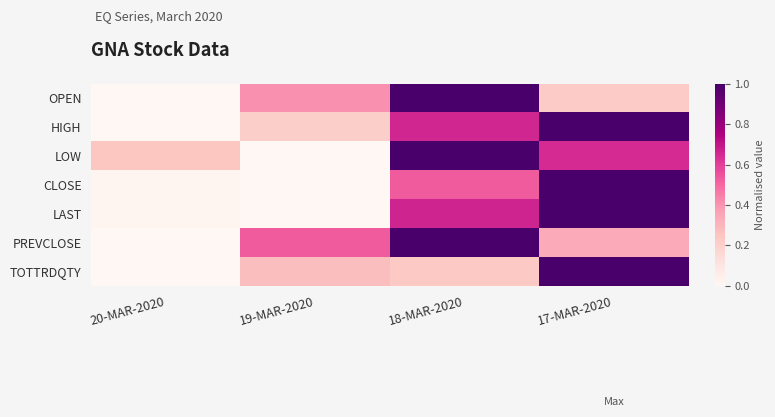

At which category is the sum across all series the highest?

17-MAR-2020